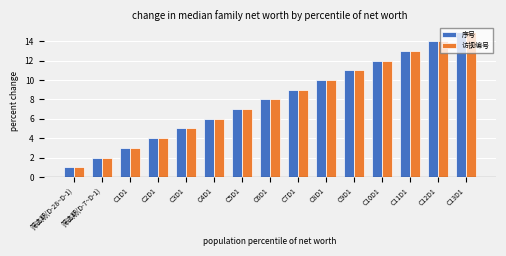

Which category has the highest value across all series?

C13D1